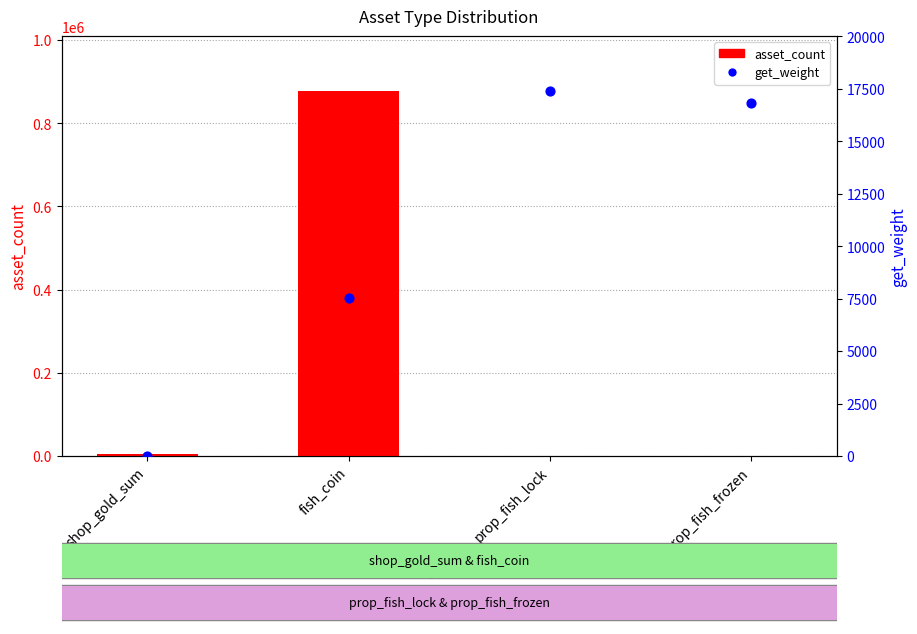

Which series contains the lowest Y value?

get_weight